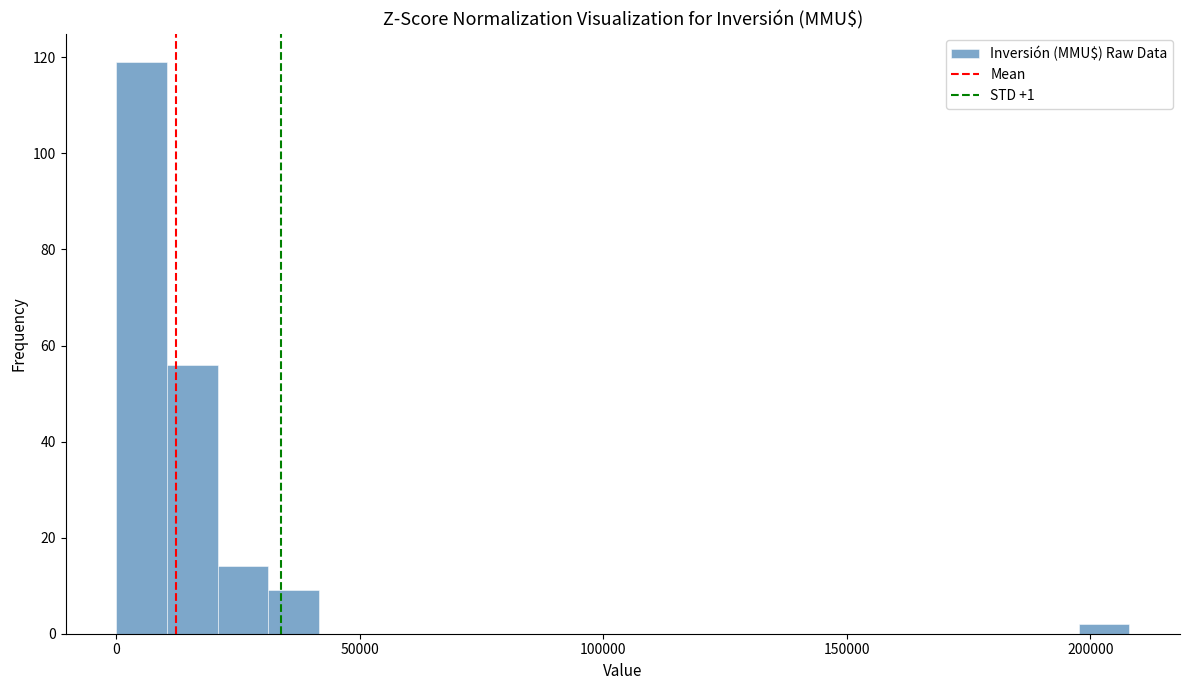

Read against the x-axis, roughly where is the centre of the tallest bar?

5000